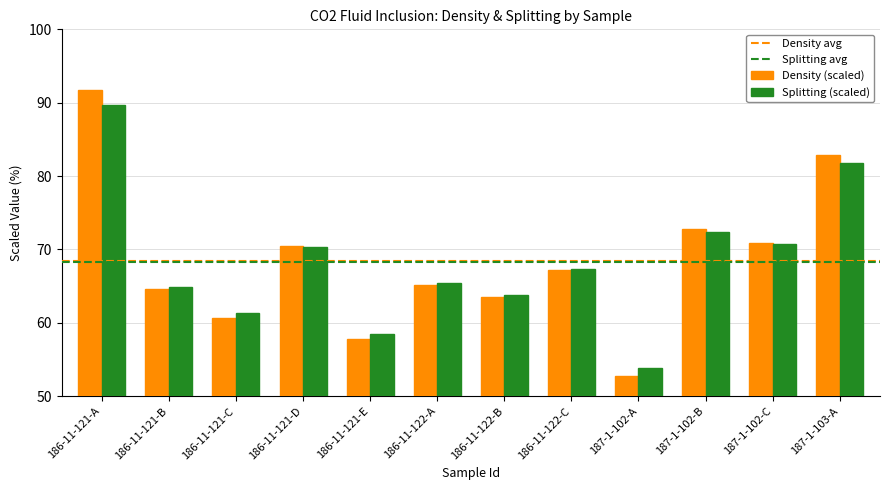

The value of Splitting (scaled) at 187-1-102-B is 72.4. True or false?

True